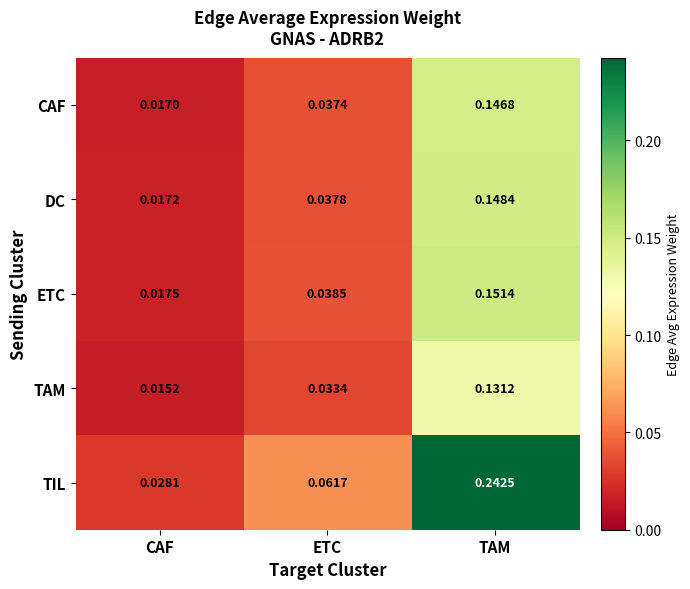

Which series has the largest range (max minus min)?

TIL